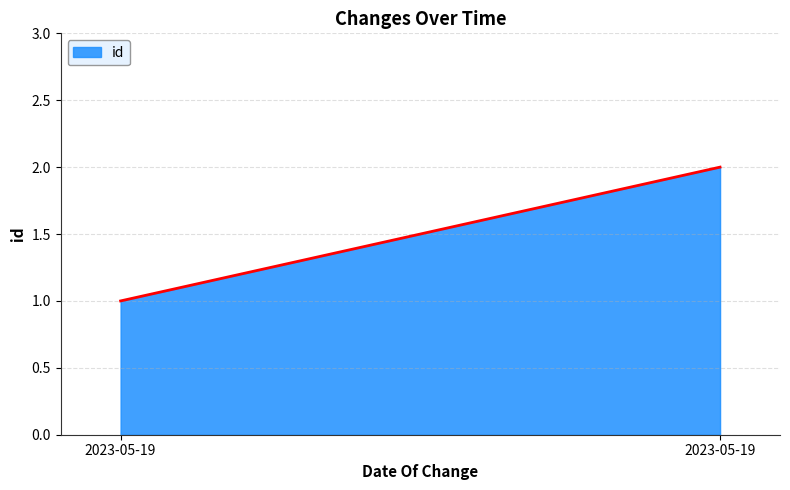

Is it true that the value at 2023-05-19 is 1?

False